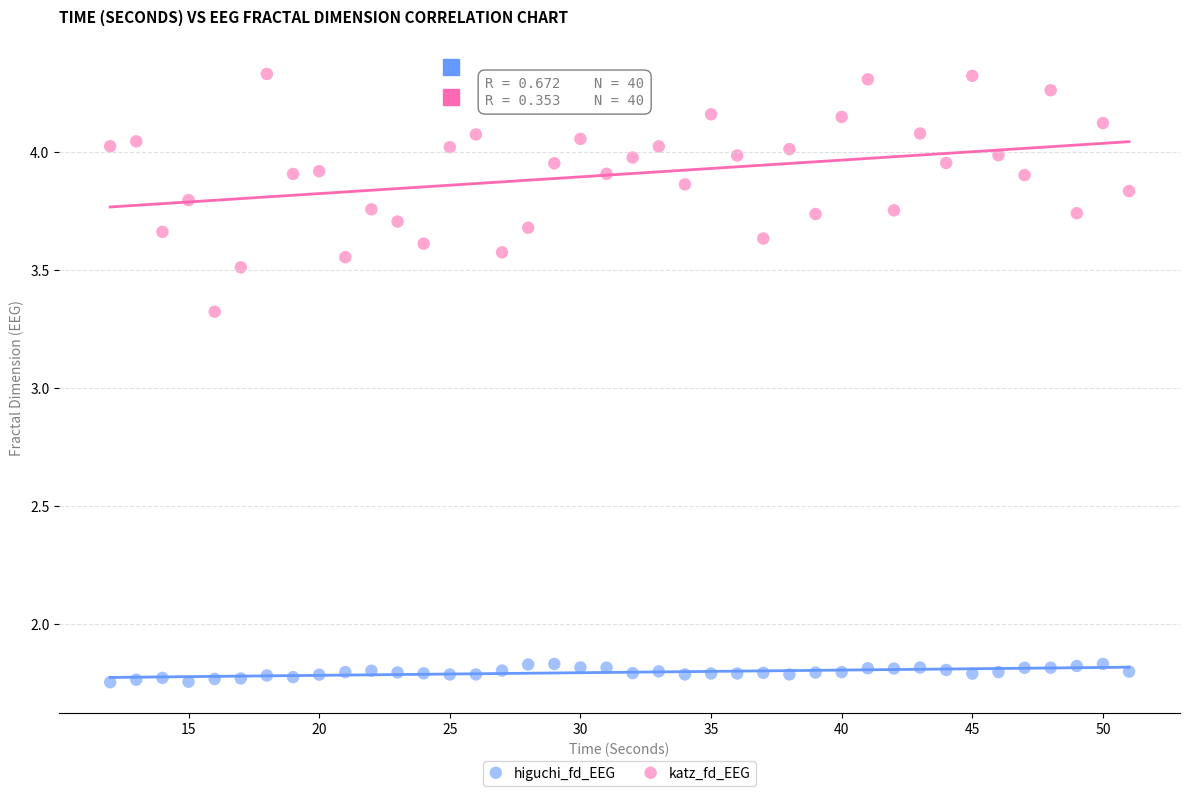

Which series contains the highest Y value?

katz_fd_EEG